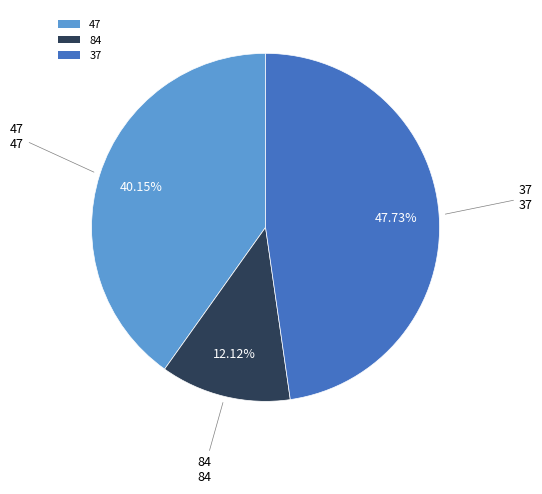

Combined, what portion of the pie is 47 and 84?

52.3%